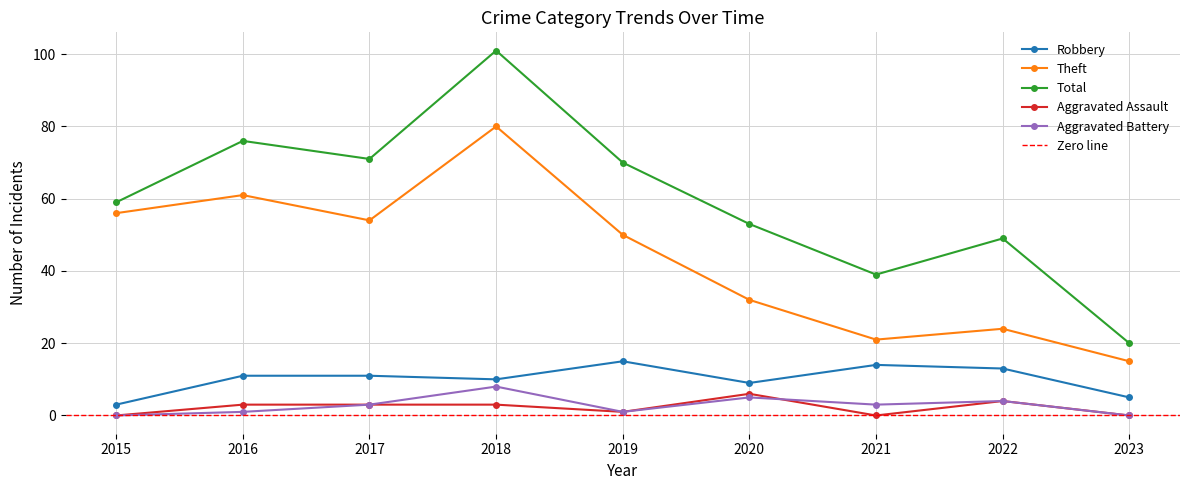

In Aggravated Battery, how many points are lower than both neighbors (excluding endpoints)?

2